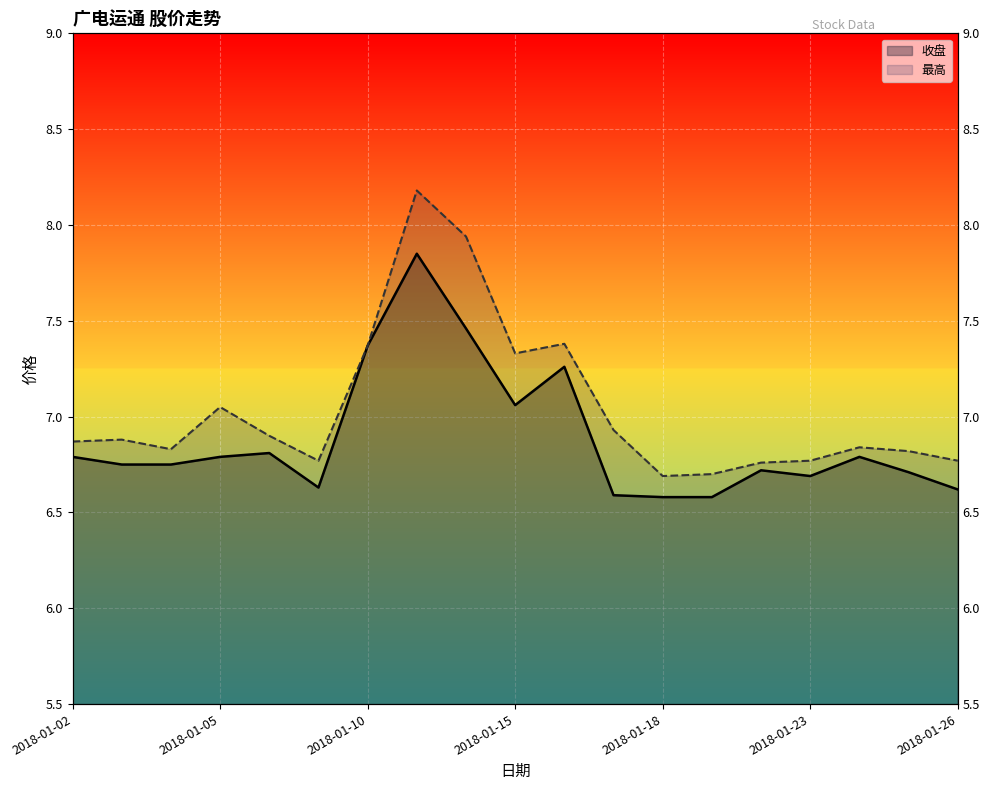

What are all the series names shown in the legend?

收盘, 最高